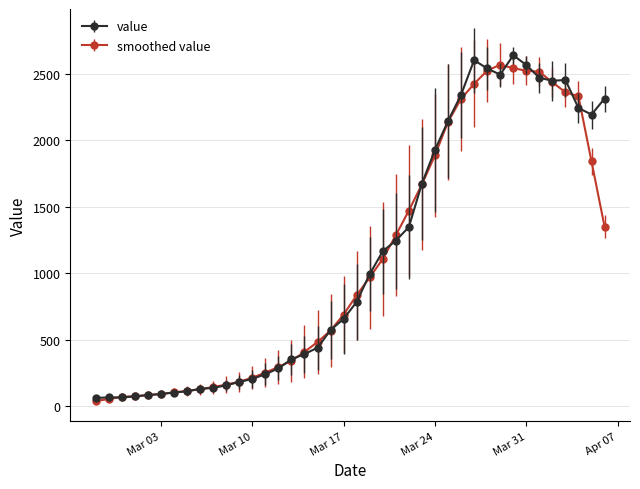

What is the value of the smoothed value point at the 22nd from the left?

968.6